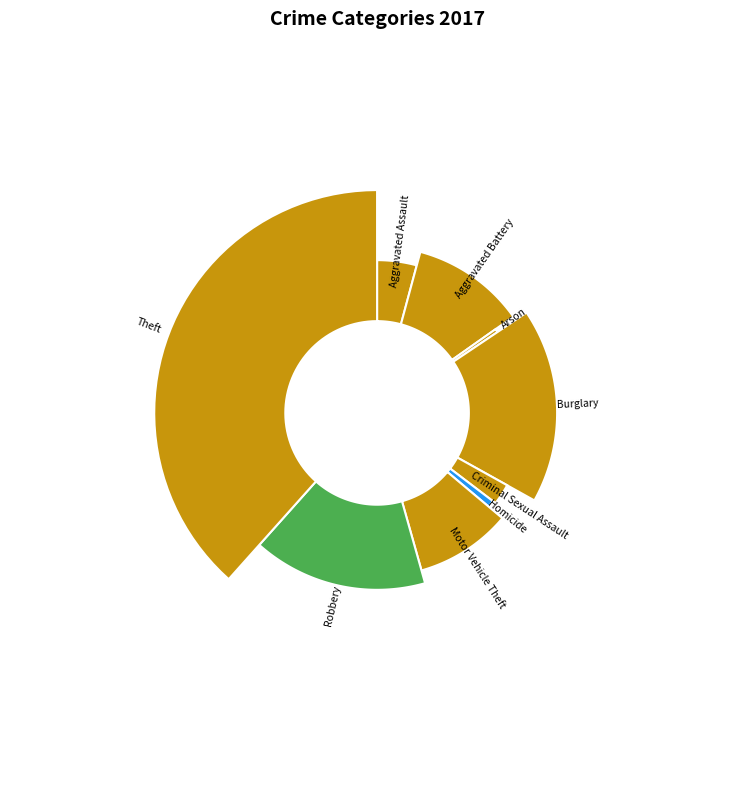

To the nearest percent, what is the difference between the largest and smallest slice percentages?

38%